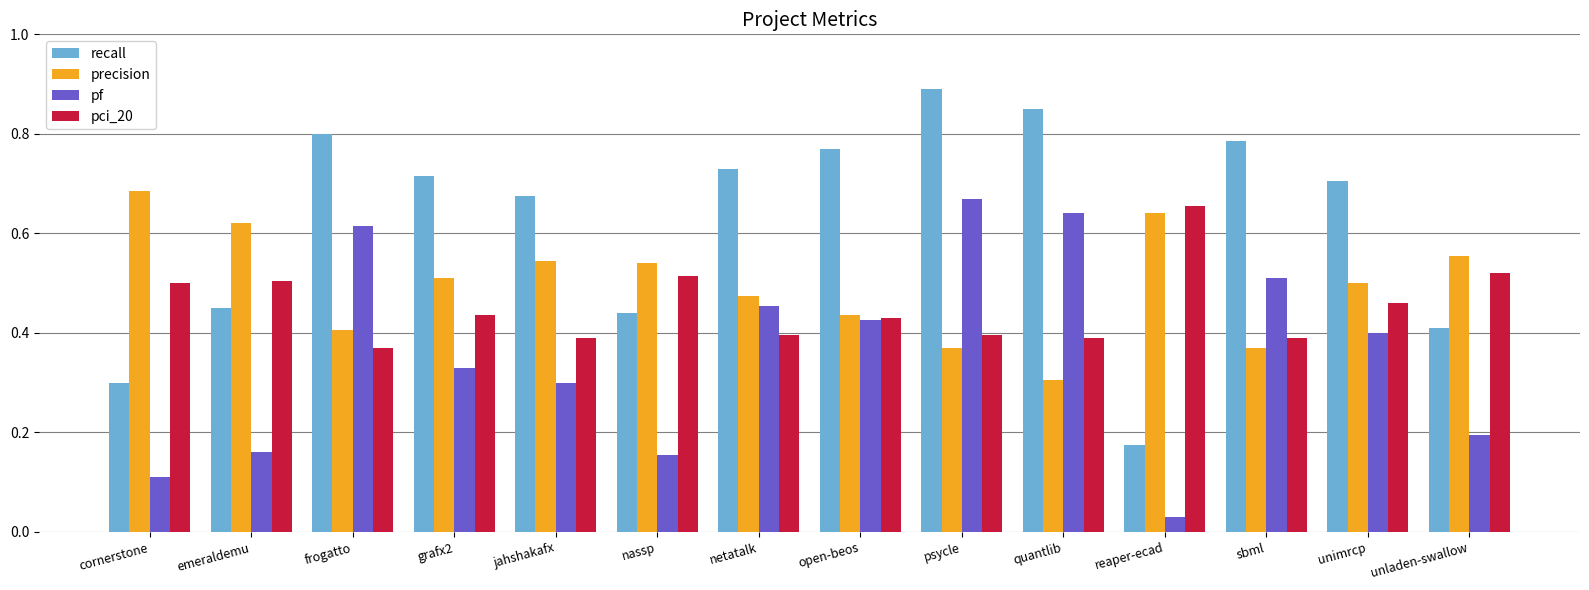

Which series has the widest spread of values?

recall